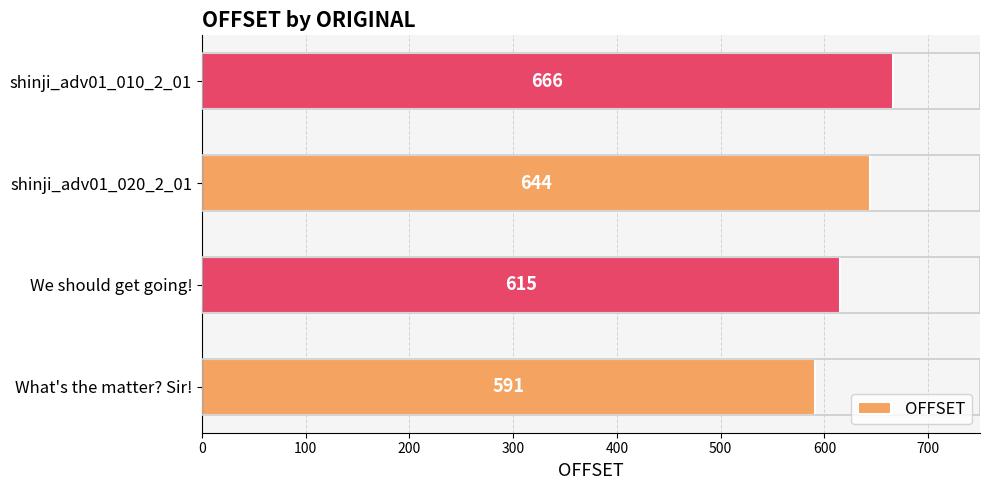

Does the chart contain stacked bars?

No